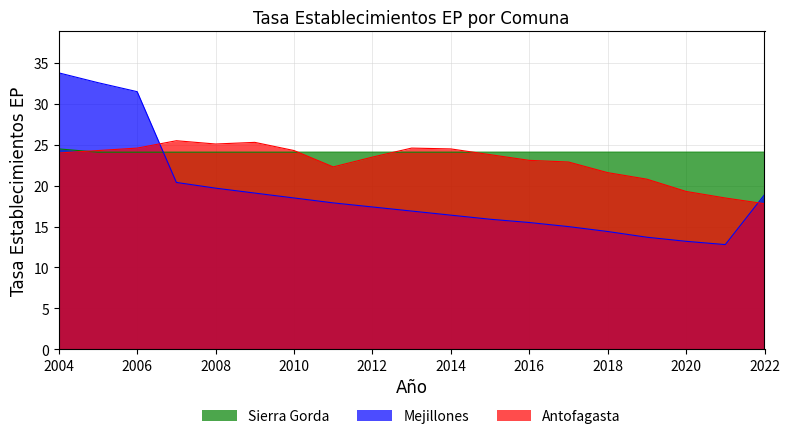

Count the number of data series in this chart.

3